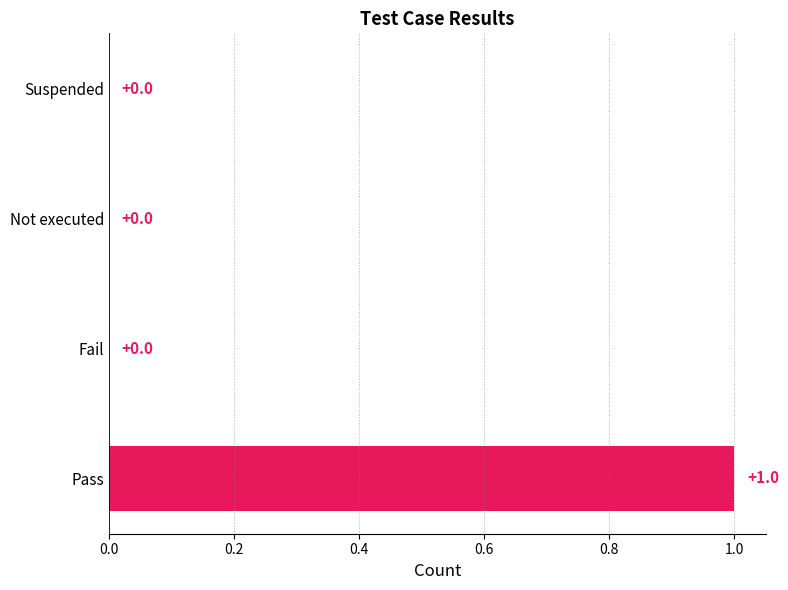

Count the number of values greater than 0.

1